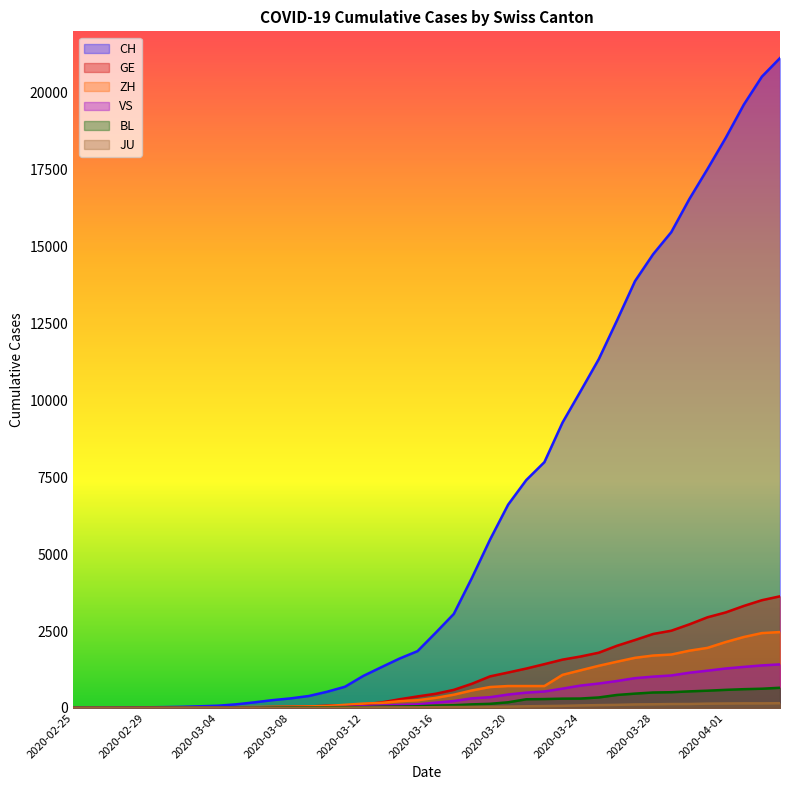

What is the maximum value for GE?

3630